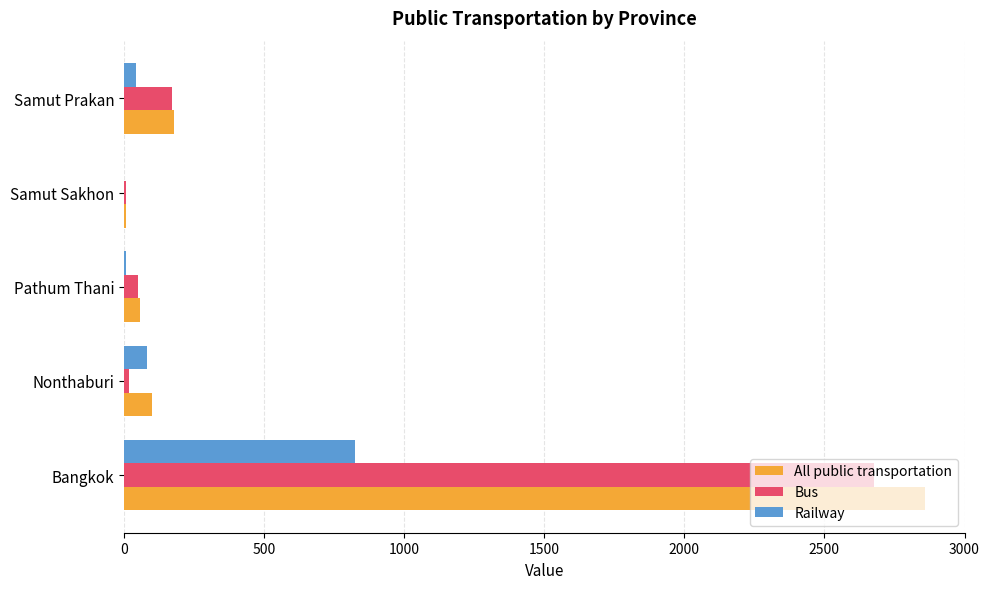

What is the sum of all Bus values?

2926.2